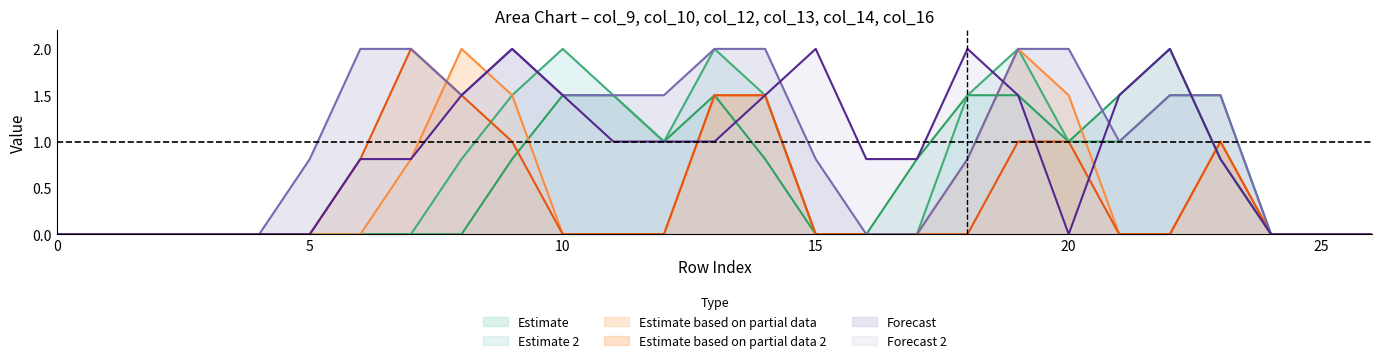

What is the sum of the col_16 values at 11 and 5?

1.0